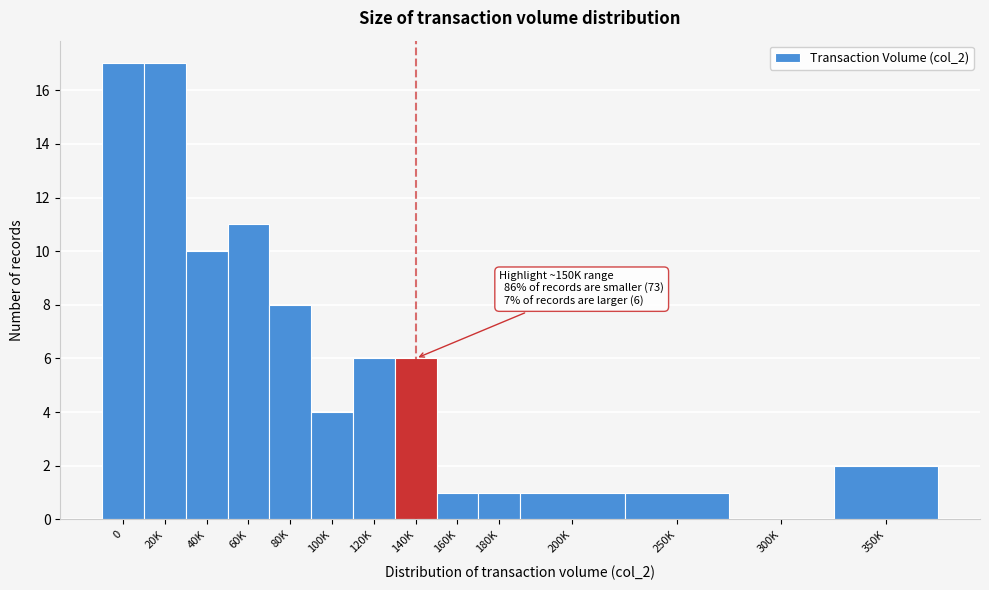

Reading right to left, list all the values displayed in this chart.

350K=2	300K=0	250K=1	200K=1	180K=1	160K=1	140K=6	120K=6	100K=4	80K=8	60K=11	40K=10	20K=17	0=17